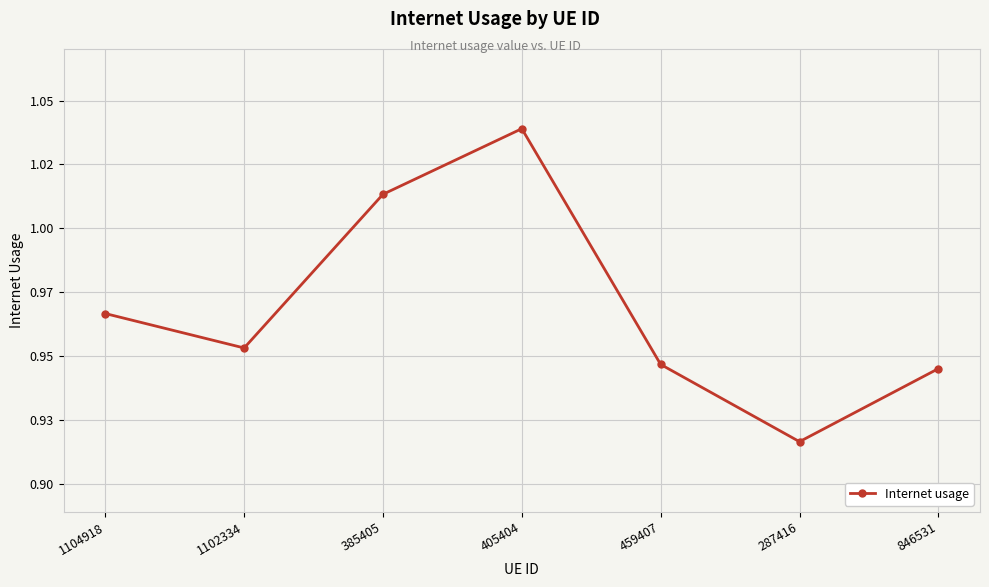

Does the chart have visible grid lines?

Yes